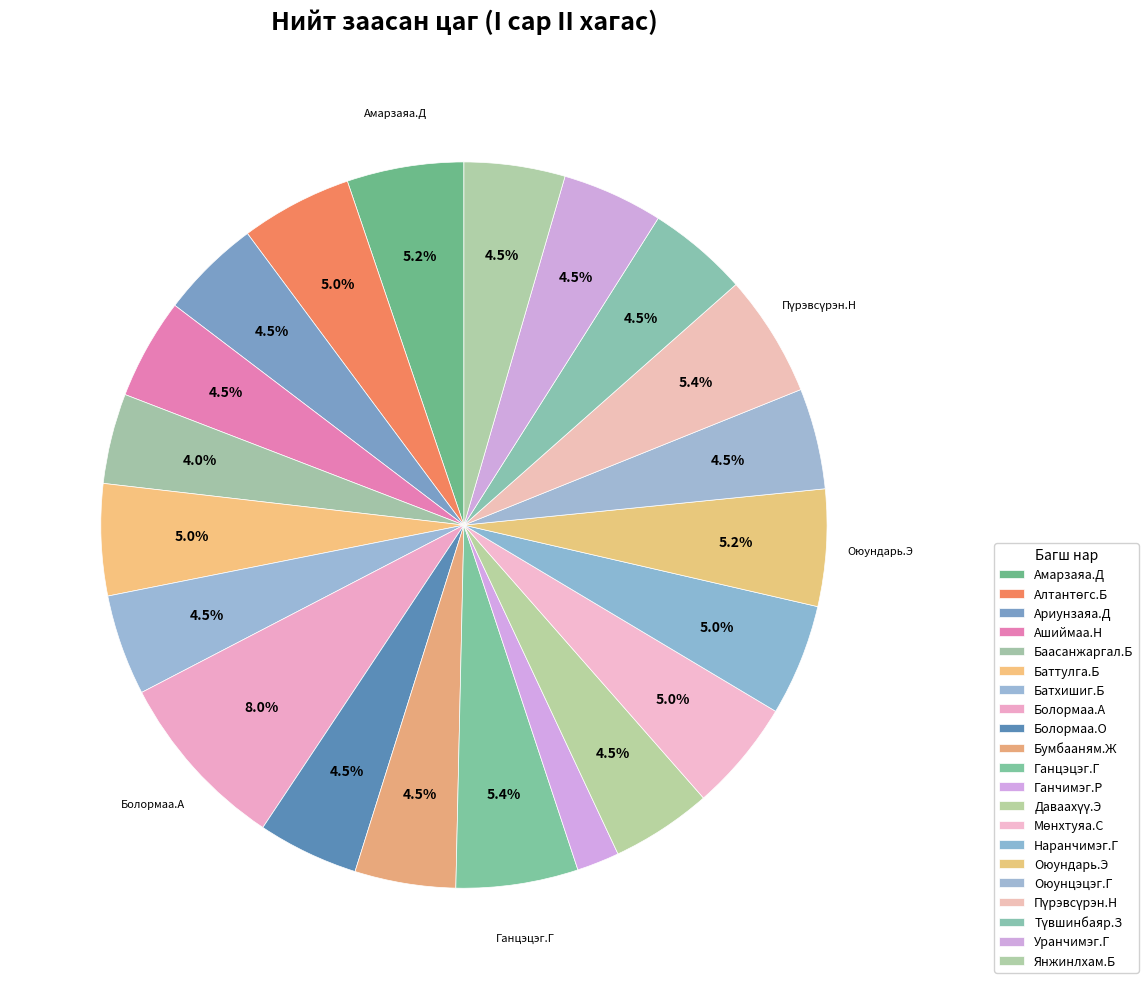

How many slices are in this pie chart?

21